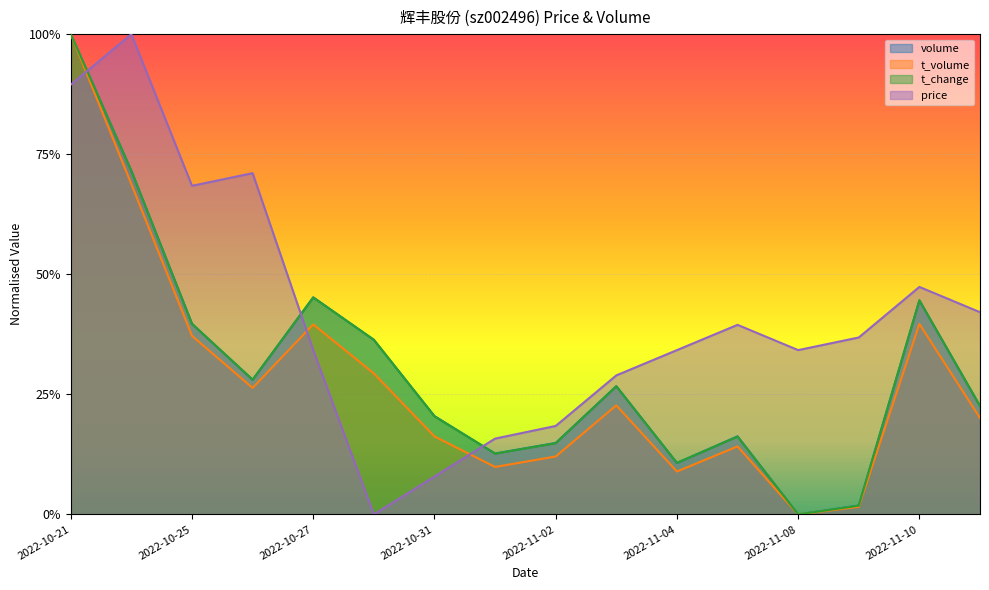

How many times do price and t_change cross each other?

3